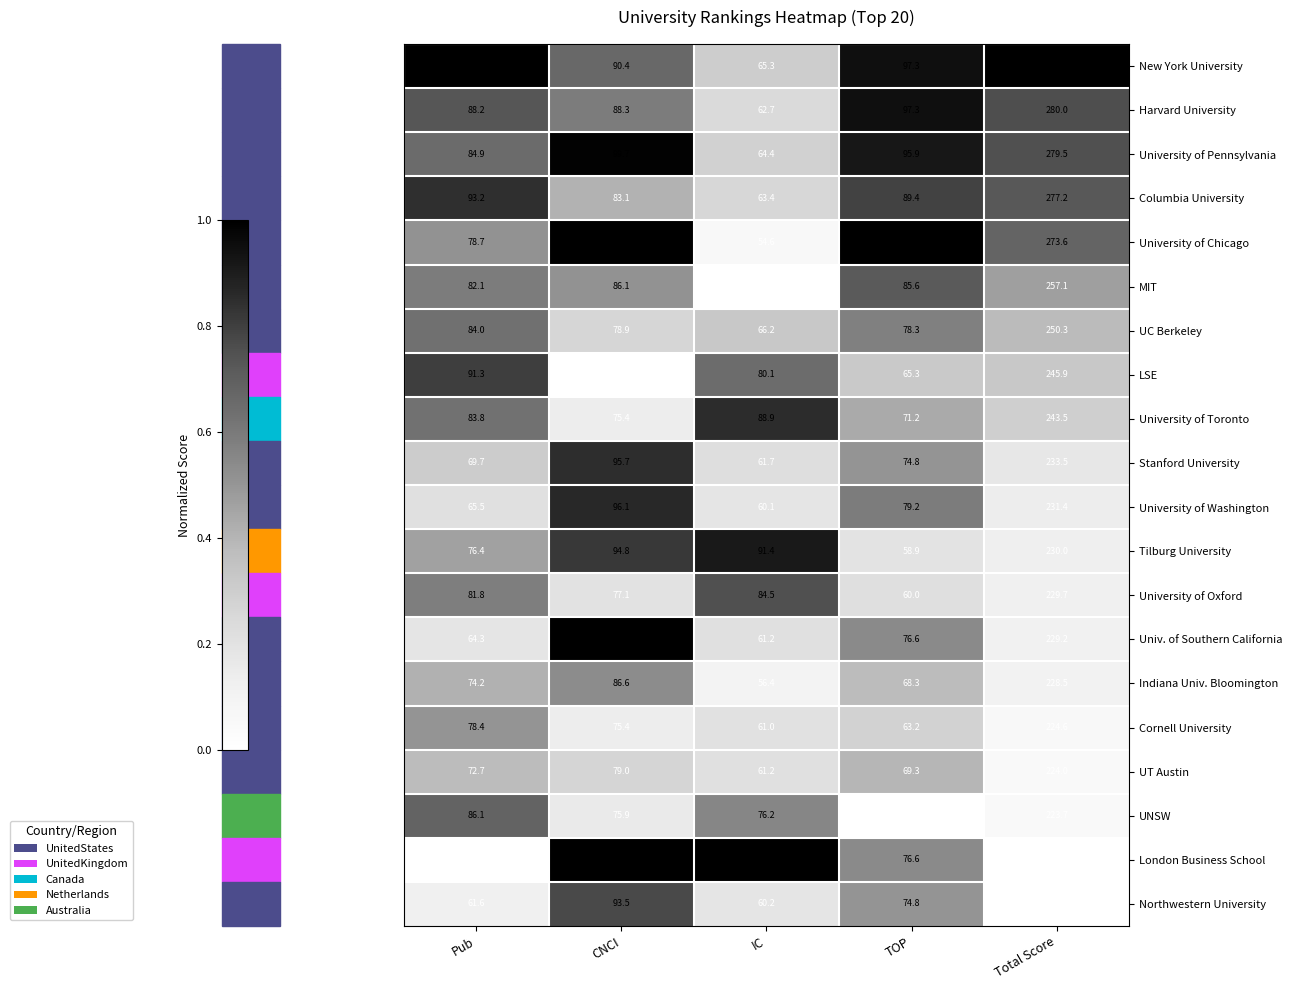

What is the greatest value displayed?

299.0